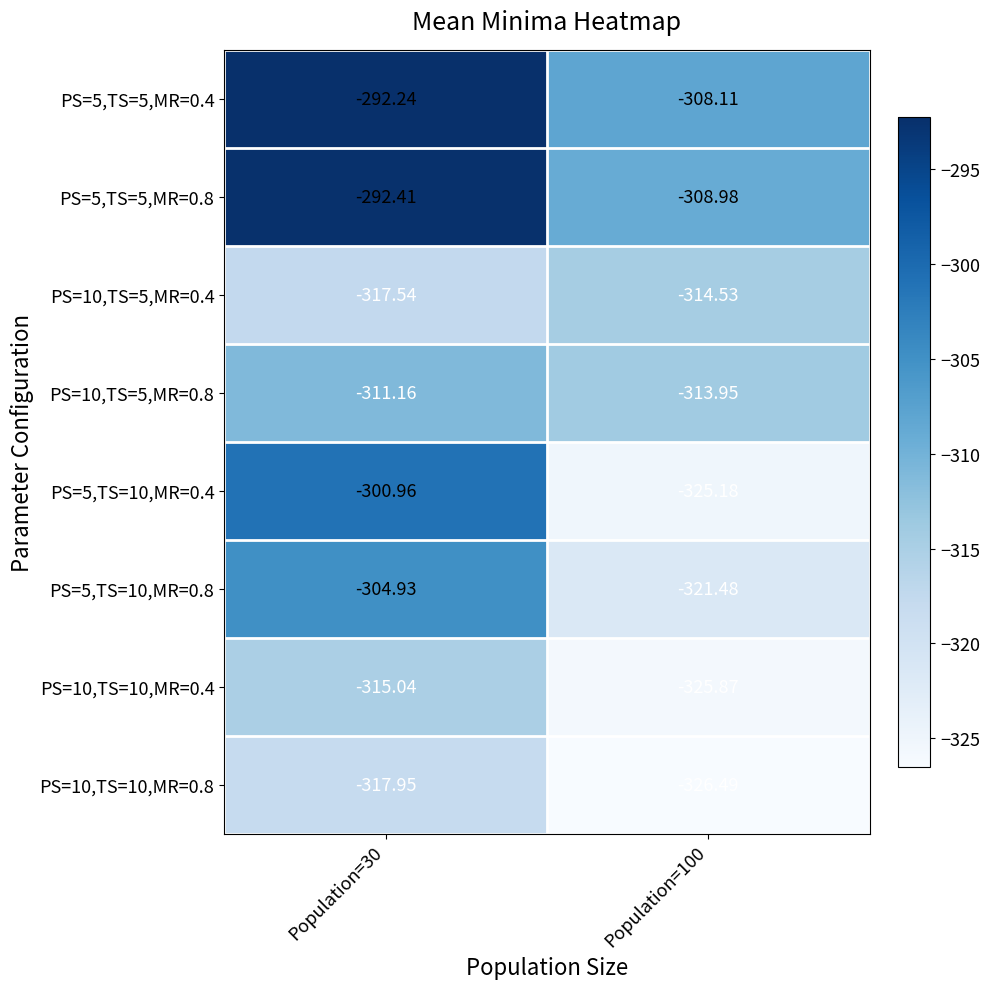

Is the value of PS=5,TS=10,MR=0.4 at Population=100 greater than the value of PS=10,TS=5,MR=0.4 at Population=100?

No